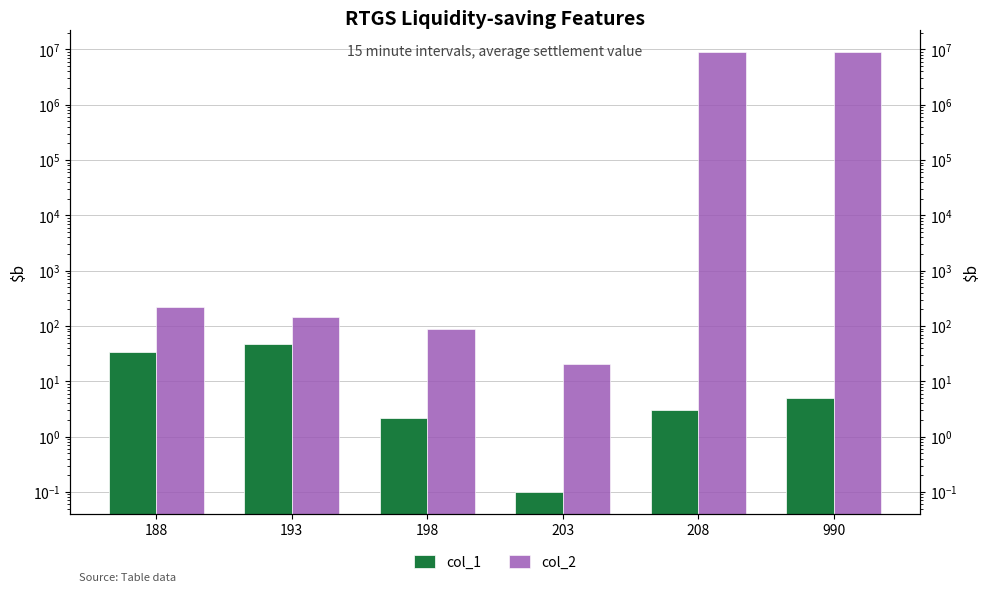

Is the value of col_1 at 208 greater than the value of col_2 at 193?

No